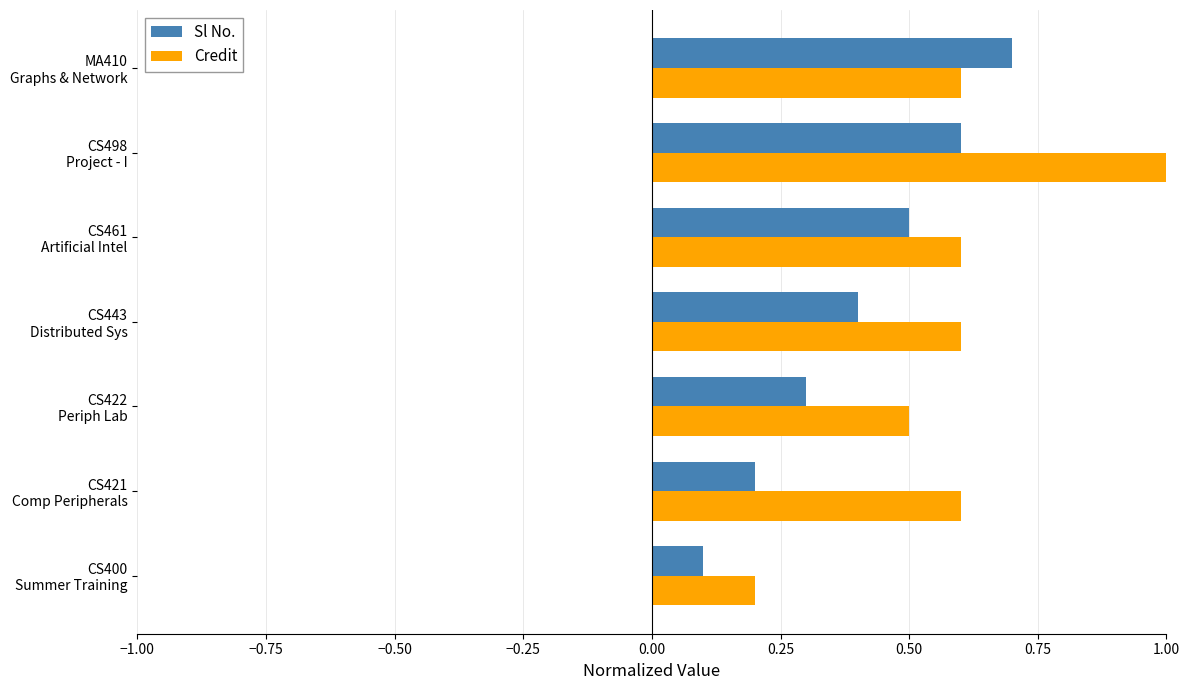

Which series has the largest total across all categories?

Credit